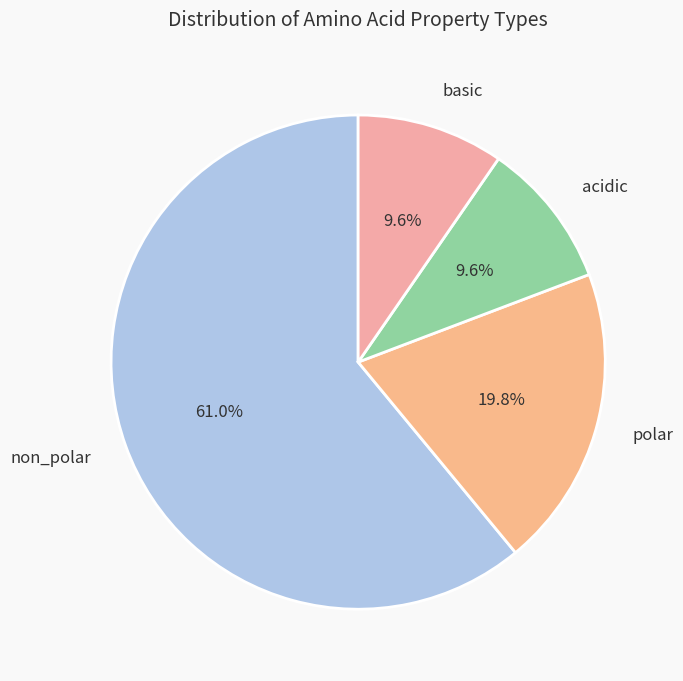

To the nearest percent, what is the combined percentage of acidic and non_polar?

71%